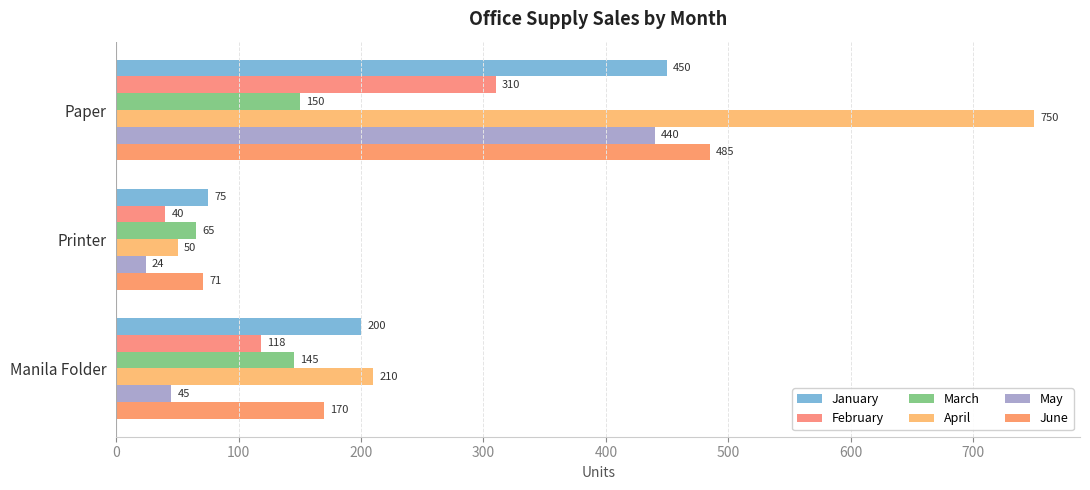

Reading left to right, extract all data points from this chart.

January: 450	75	200
February: 310	40	118
March: 150	65	145
April: 750	50	210
May: 440	24	45
June: 485	71	170